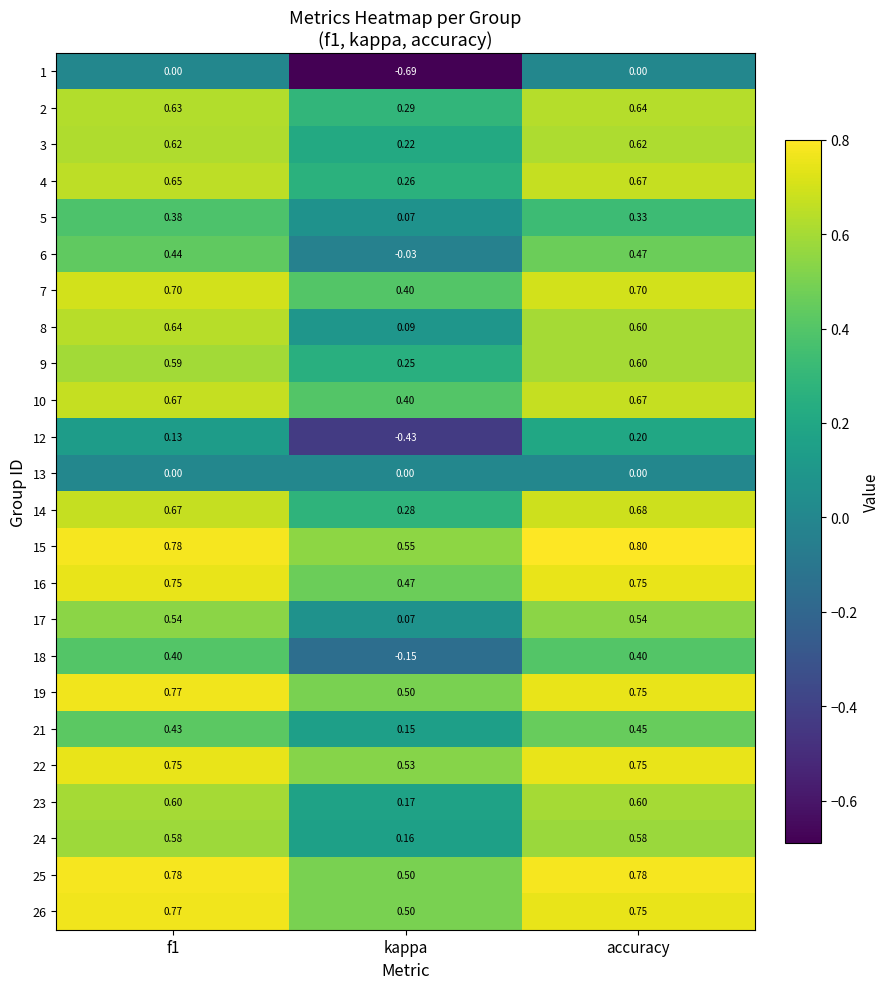

At which category is the sum across all series the highest?

accuracy